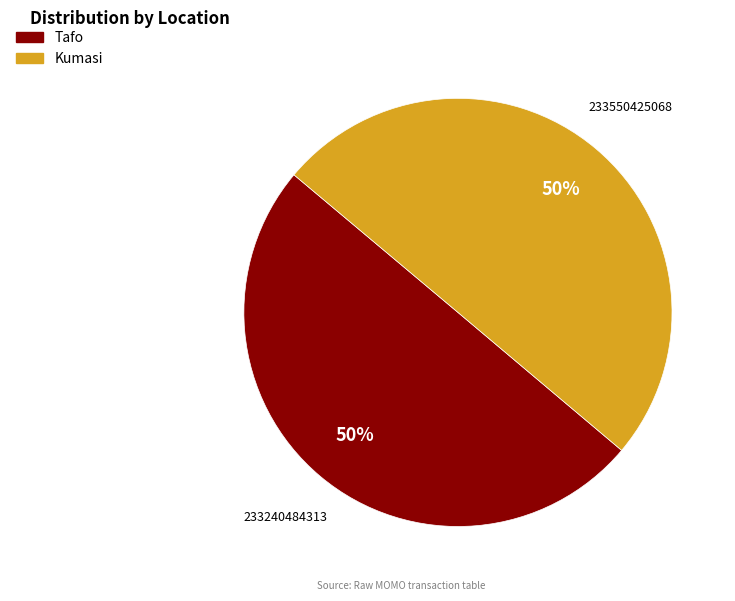

What percentage is the Tafo slice, to the nearest percent?

50%